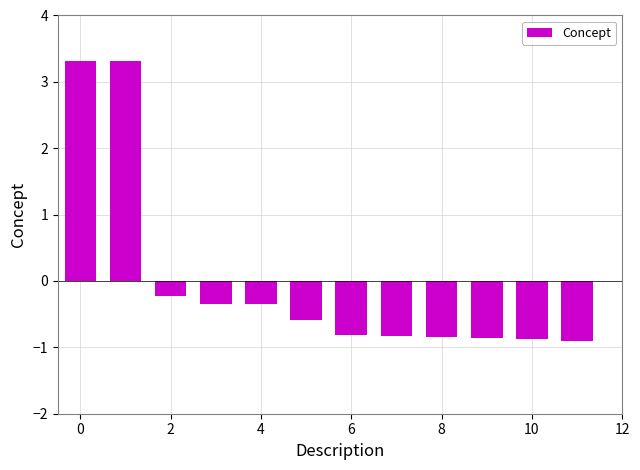

What is the value of the 2nd bar from the left?

3.3